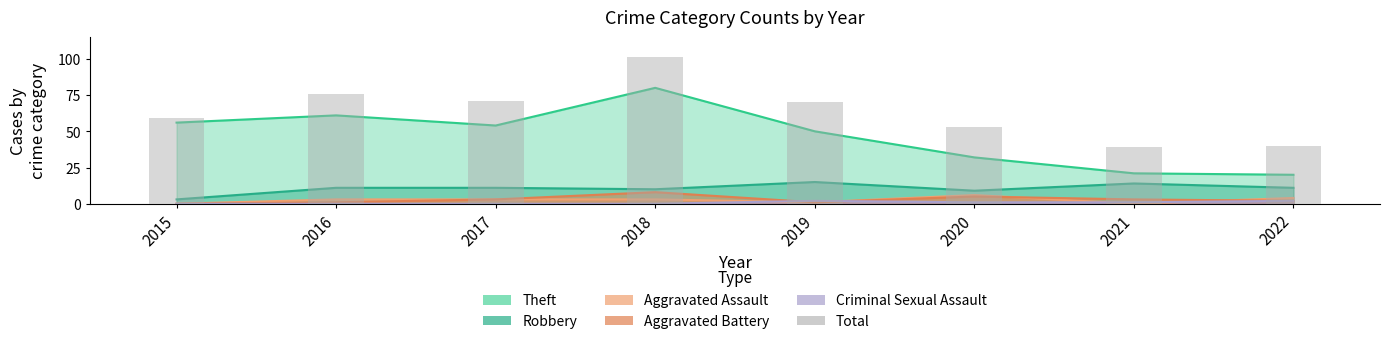

What is the greatest value displayed?

101